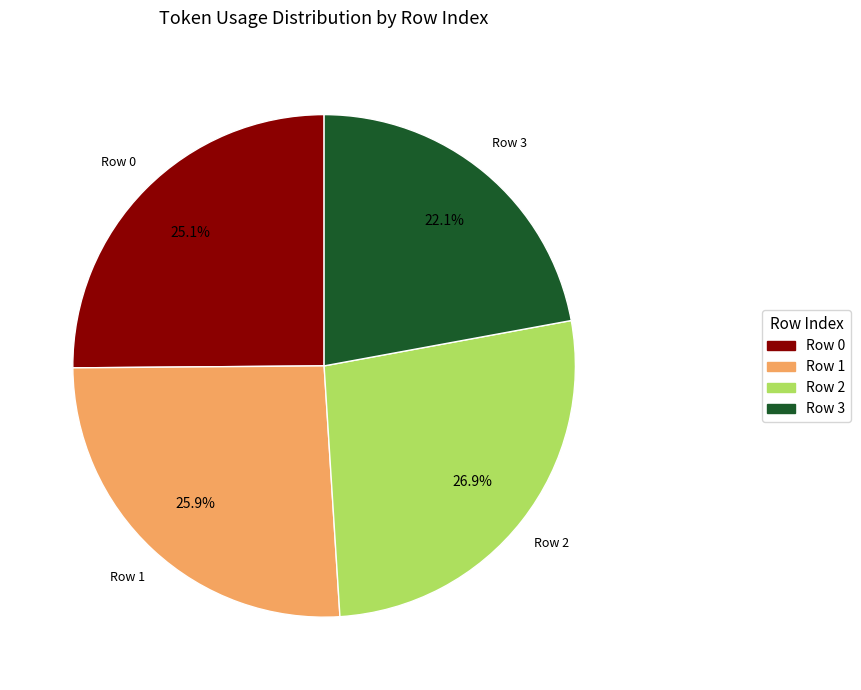

Count the number of slices in the pie.

4